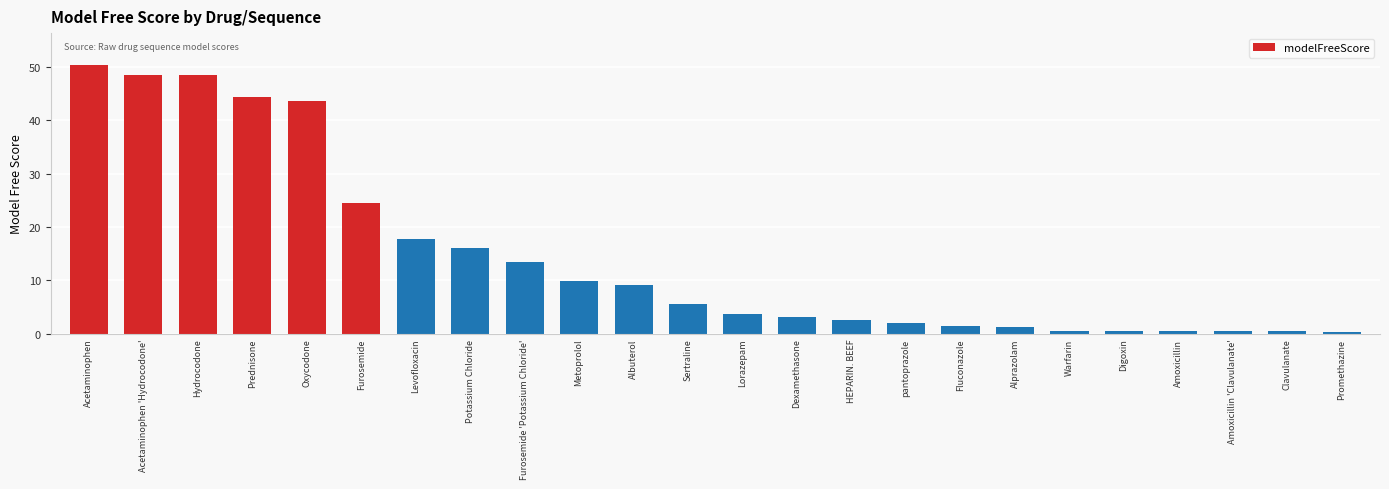

The value at Albuterol is 2.7. True or false?

False